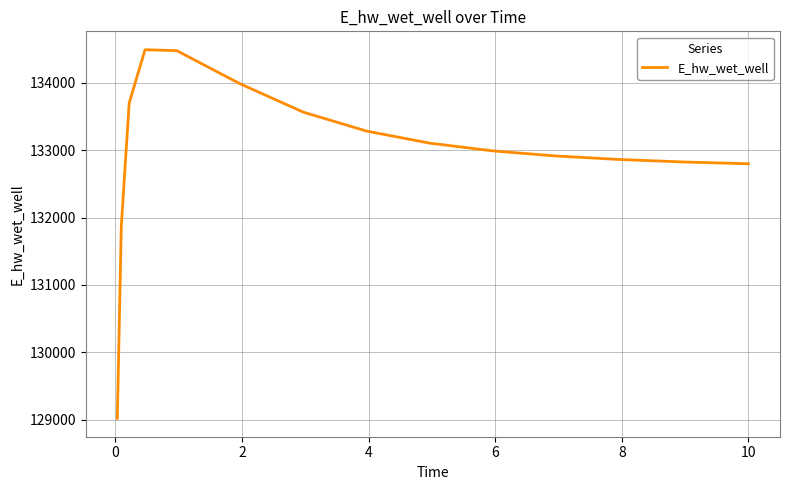

What is the difference between the maximum and minimum values?

5472.8